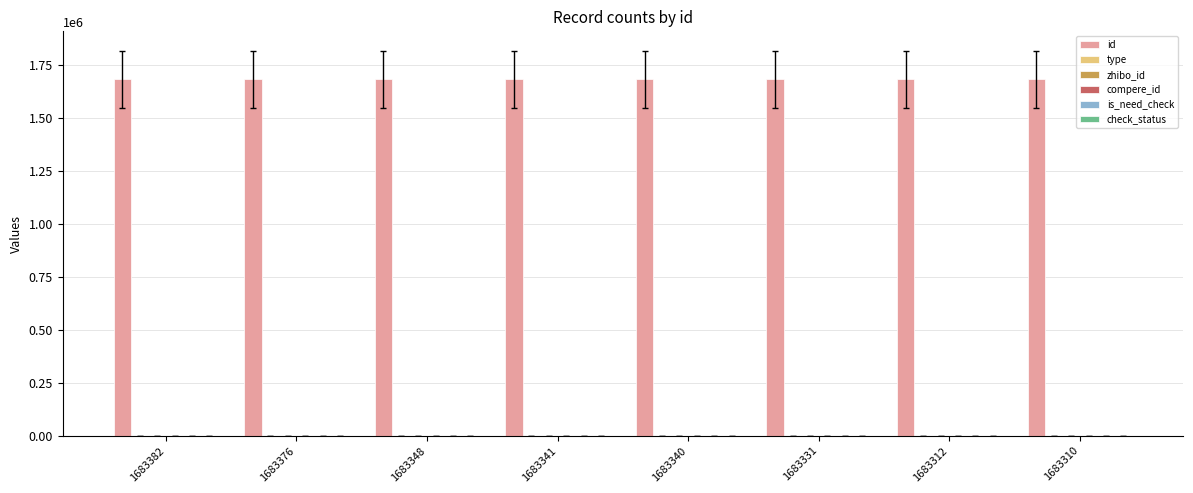

Rank the categories by type value from highest to lowest.

1683376, 1683382, 1683348, 1683341, 1683340, 1683331, 1683312, 1683310